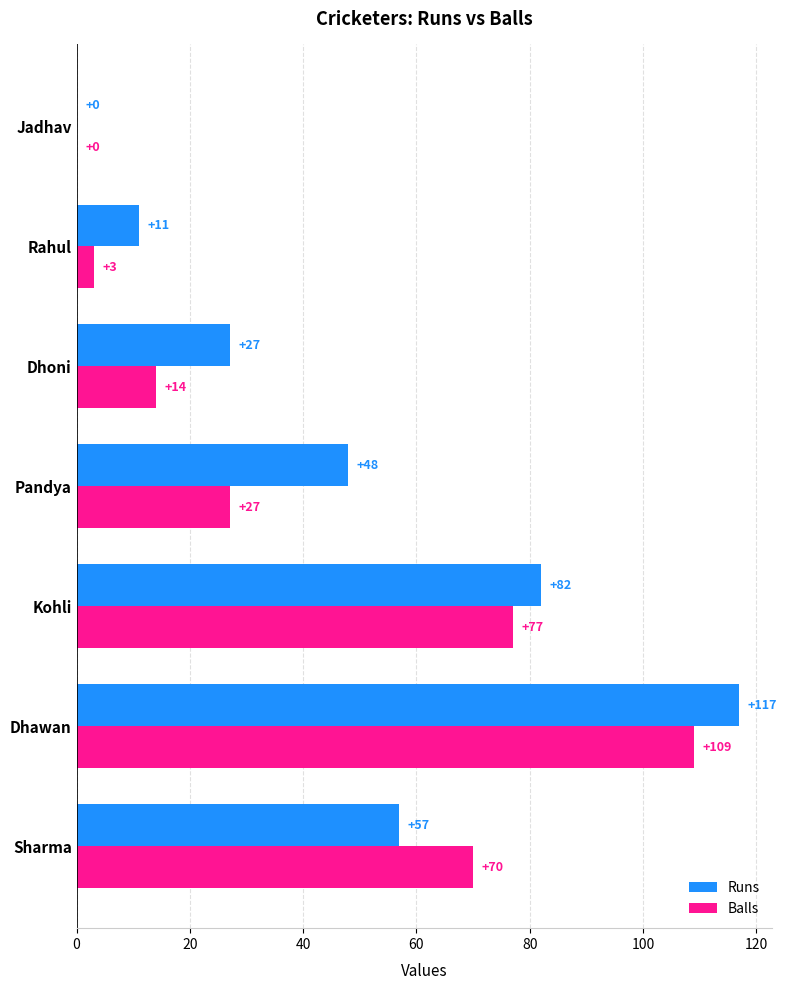

At which category is the sum across all series the highest?

Dhawan